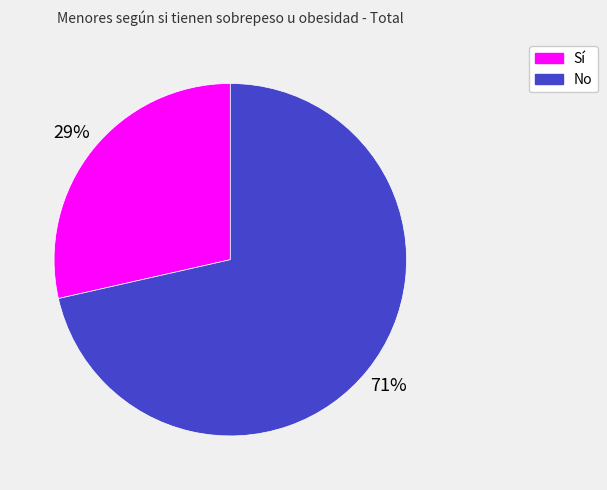

True or false: Sí accounts for 29% of the total.

True